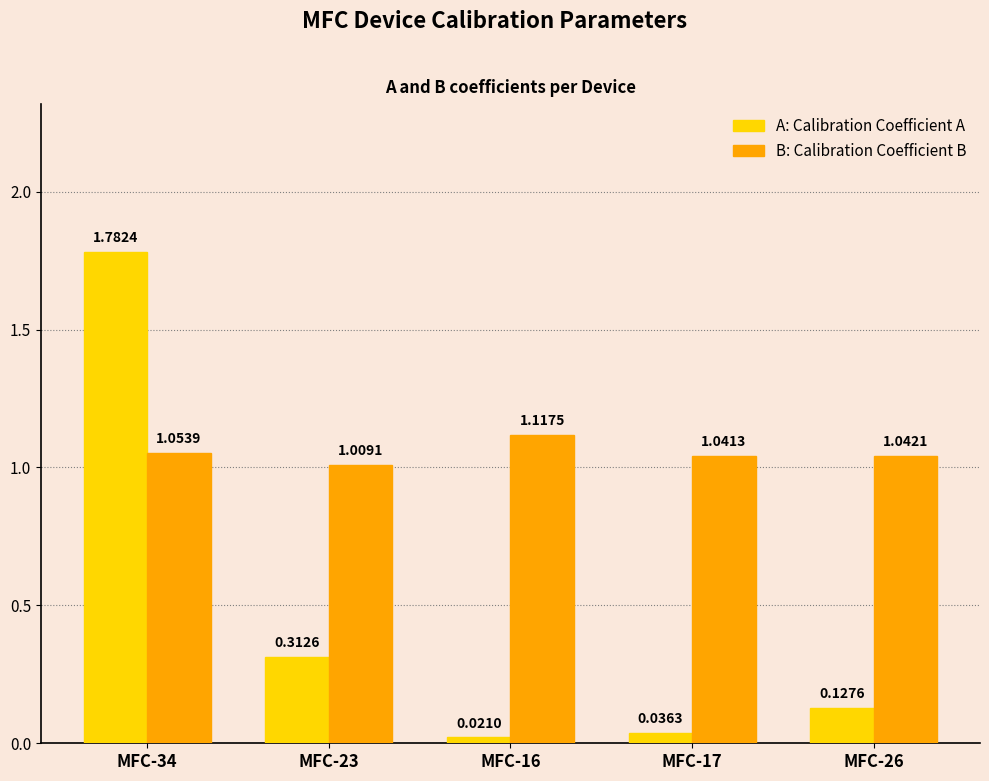

How many data points does each series have?

5